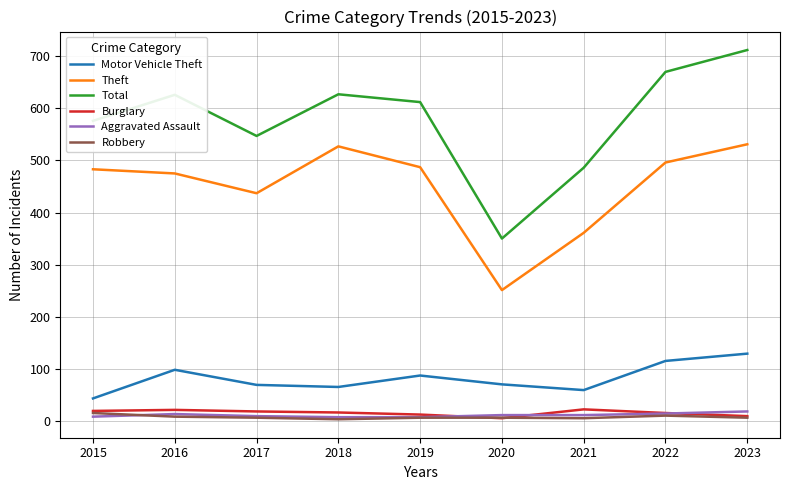

True or false: Theft and Burglary cross at least once.

False